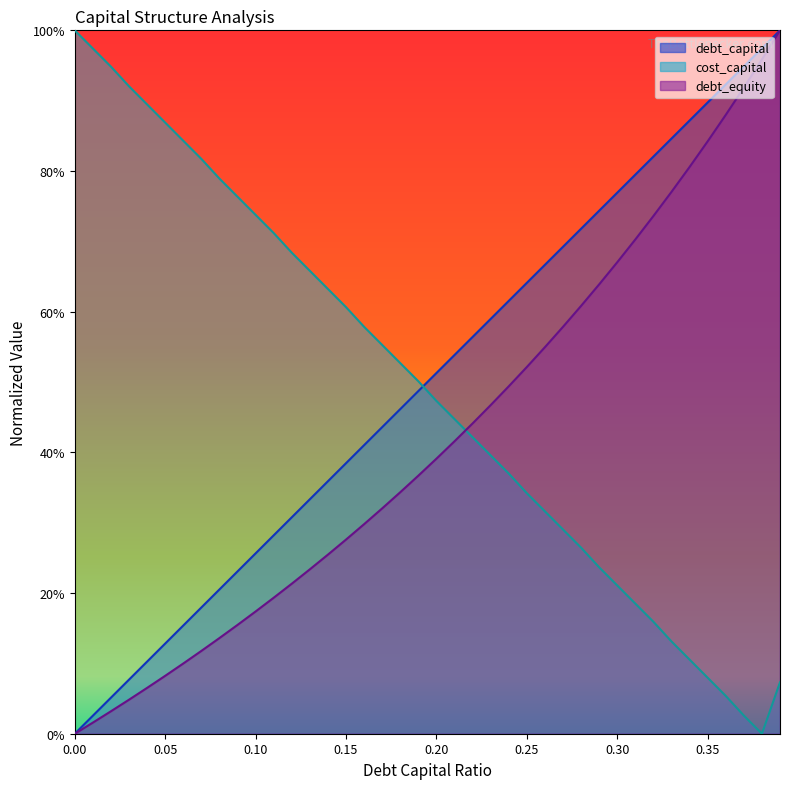

What is the difference between the maximum and second lowest values in the cost_capital series?

1.0